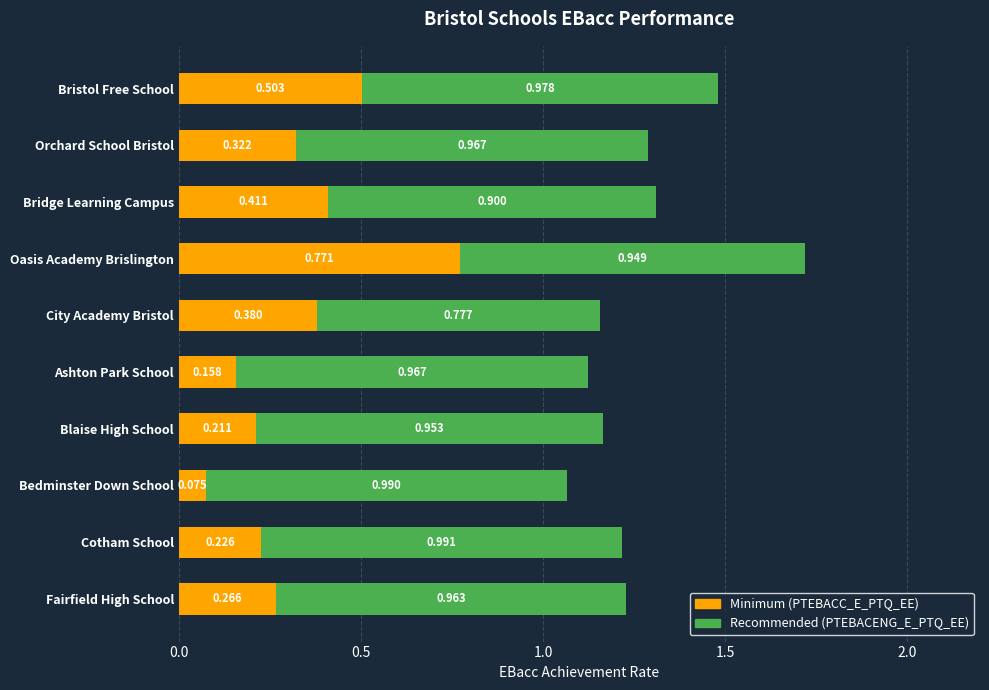

At which category is the sum across all series the highest?

Oasis Academy Brislington